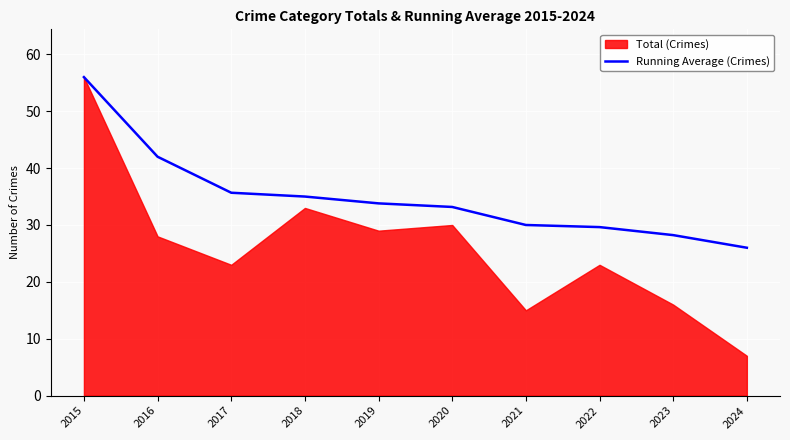

Is it true that Running Average (Crimes) equals 30.0 at 2021?

True